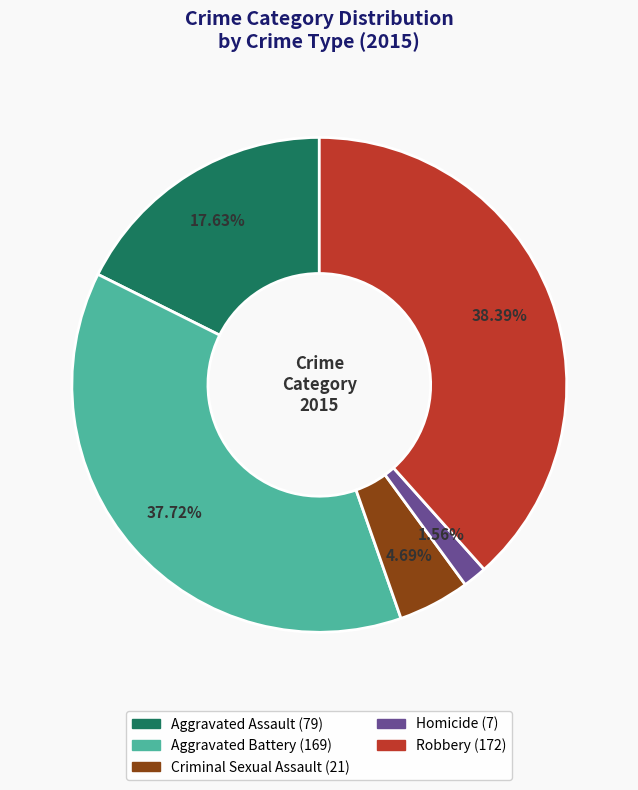

Is there a majority slice in this chart?

No